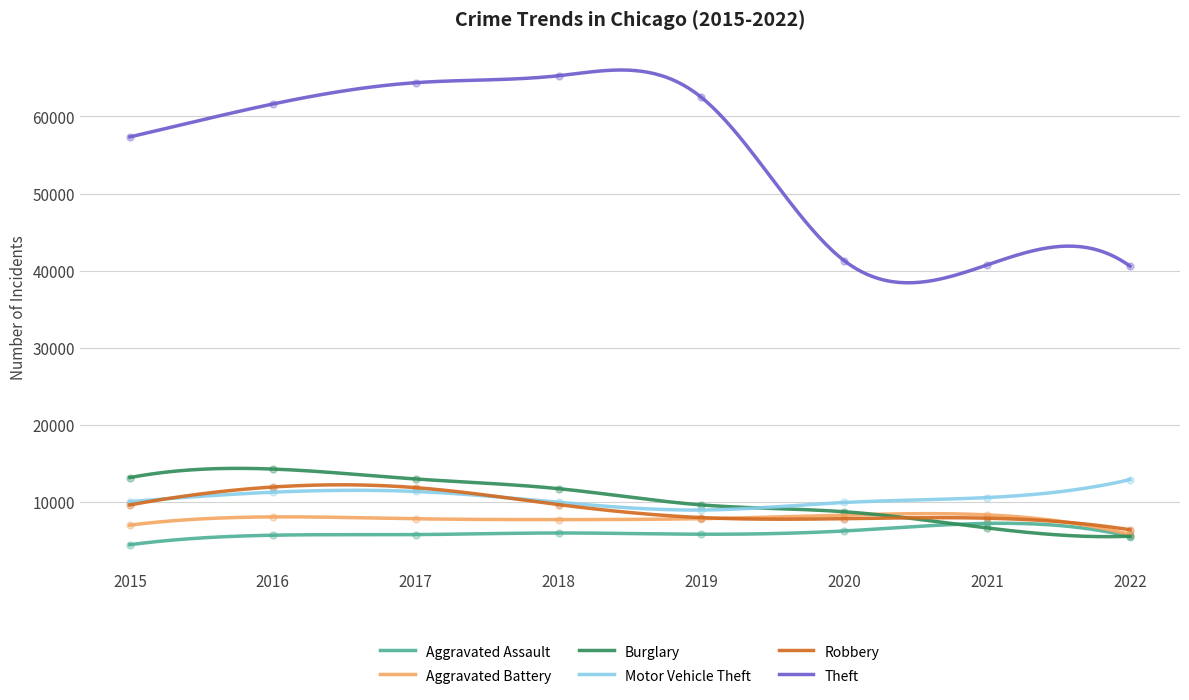

Which series contains the highest Y value?

Theft